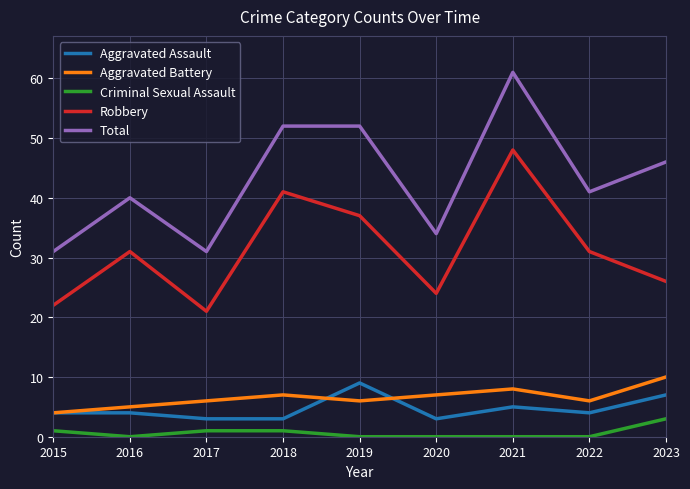

What is the greatest value displayed?

61